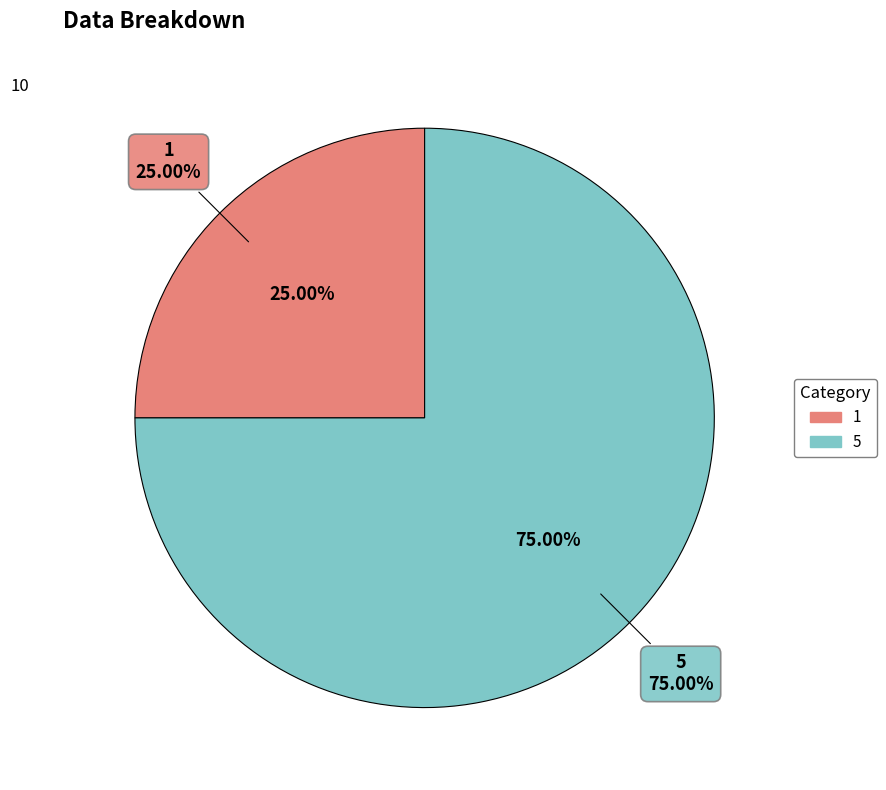

Does 1 account for over 50% of the chart?

No